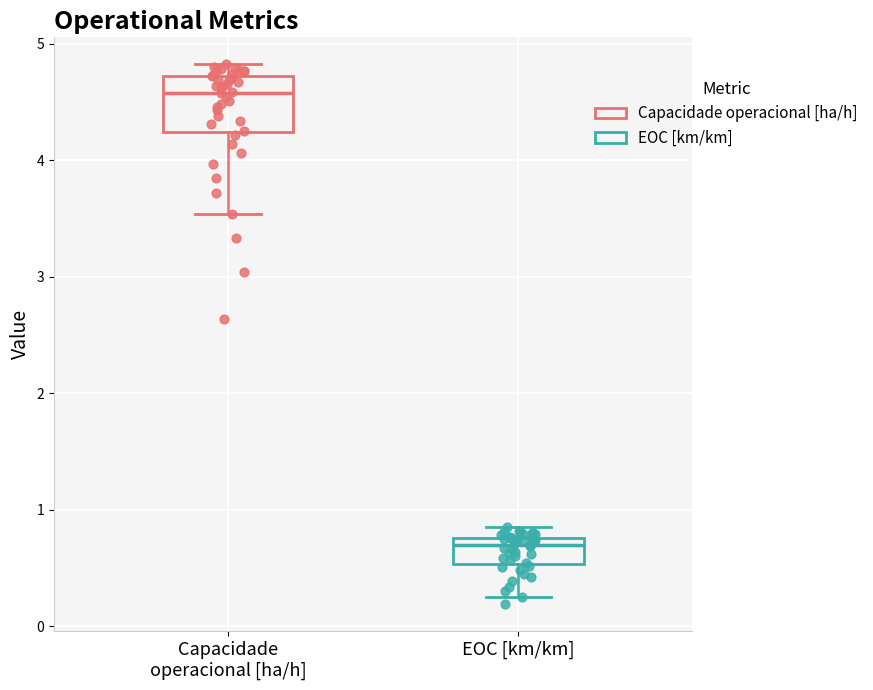

Reading left to right, transcribe this box plot: for each box, give where its median line is, the range the box spans, and where its two whiskers end, as read against the y-axis. The values are not printed on the chart, so give them approximately, as read against the axis.

Capacidade operacional [ha/h]: median 4.6, box 4.2 to 4.7, whiskers 3.5 to 4.8
EOC [km/km]: median 0.7, box 0.5 to 0.8, whiskers 0.3 to 0.9